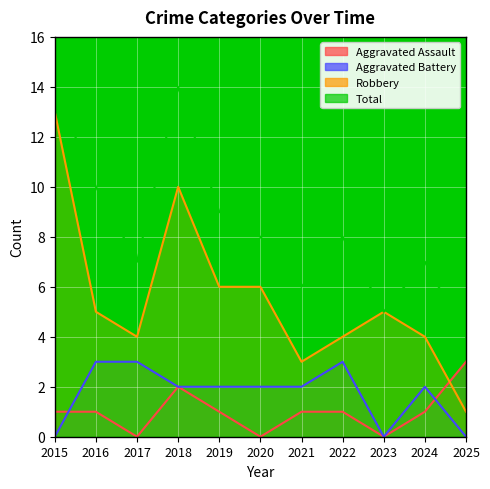

How many distinct data groups are displayed?

4